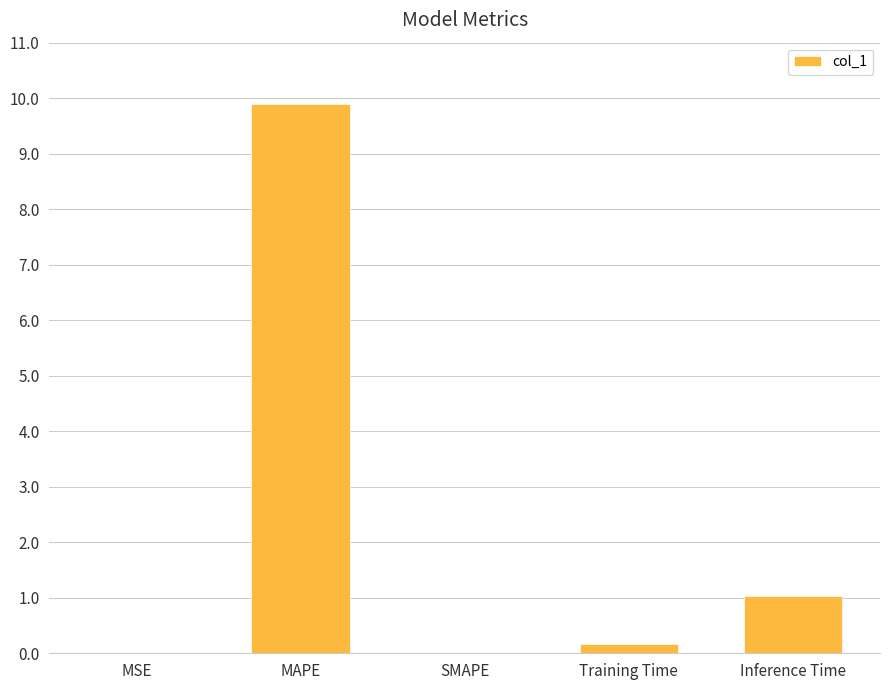

Where is the data nearest to the value 4?

Inference Time